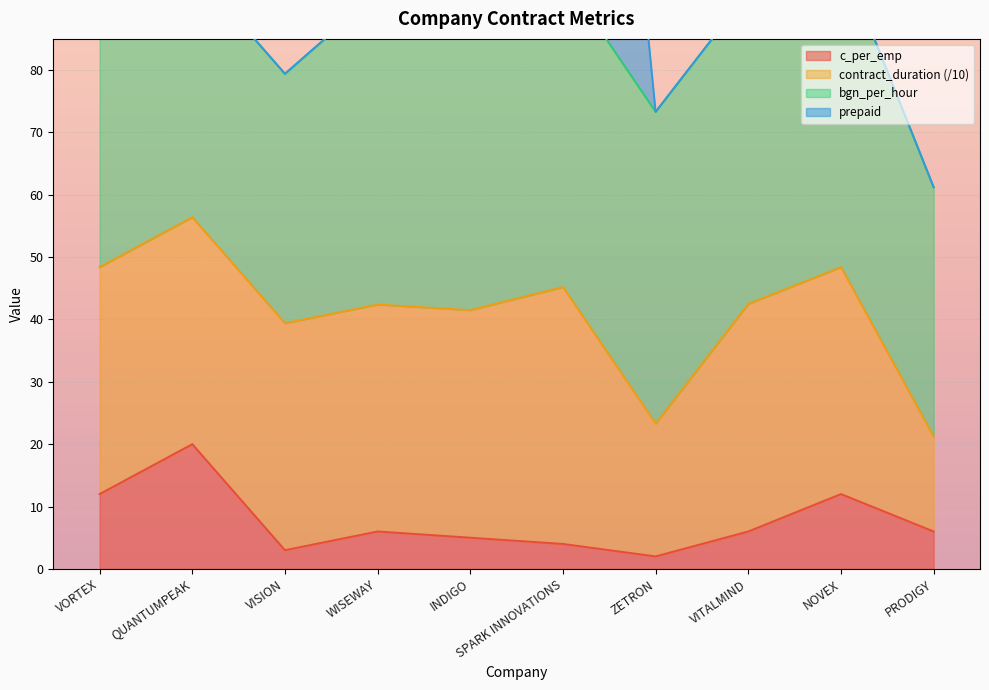

What position from the right is PRODIGY?

1